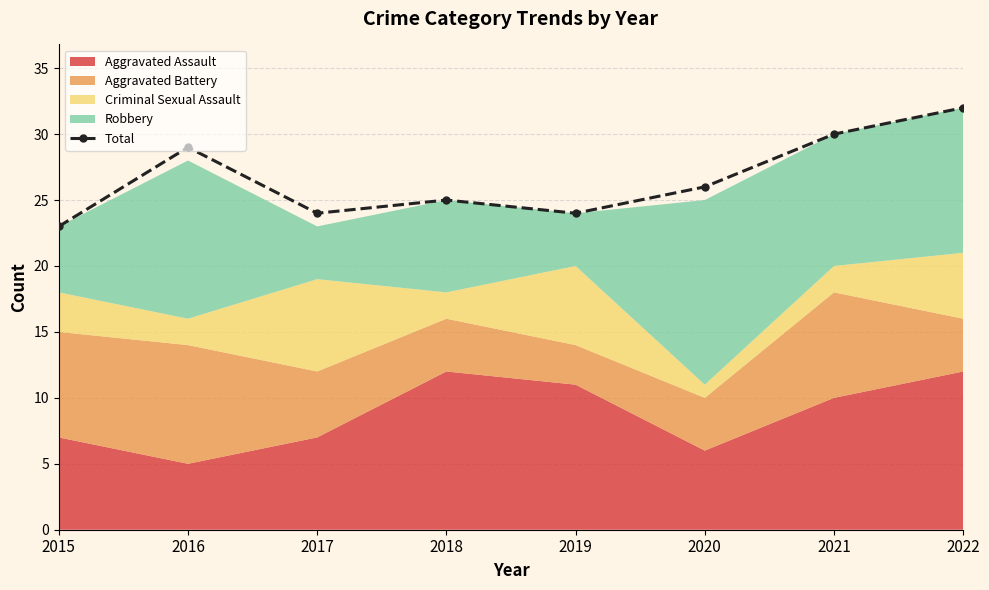

Which category has the highest value across all series?

2022